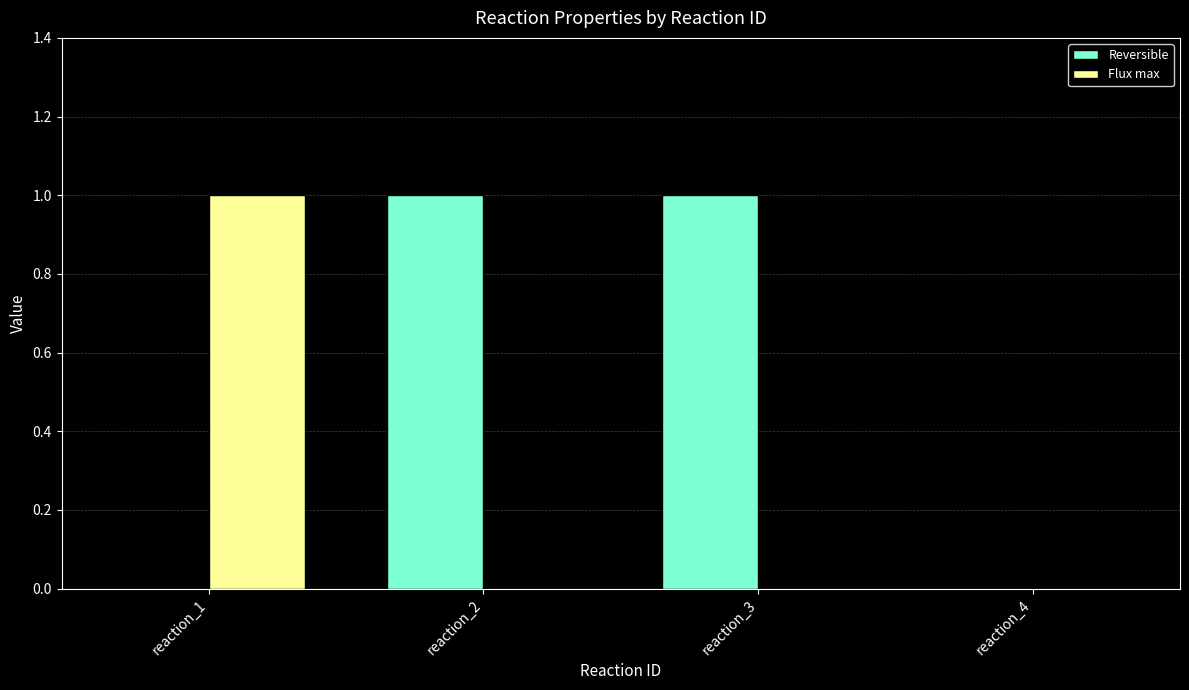

Which series changed the most between reaction_3 and reaction_4?

Reversible